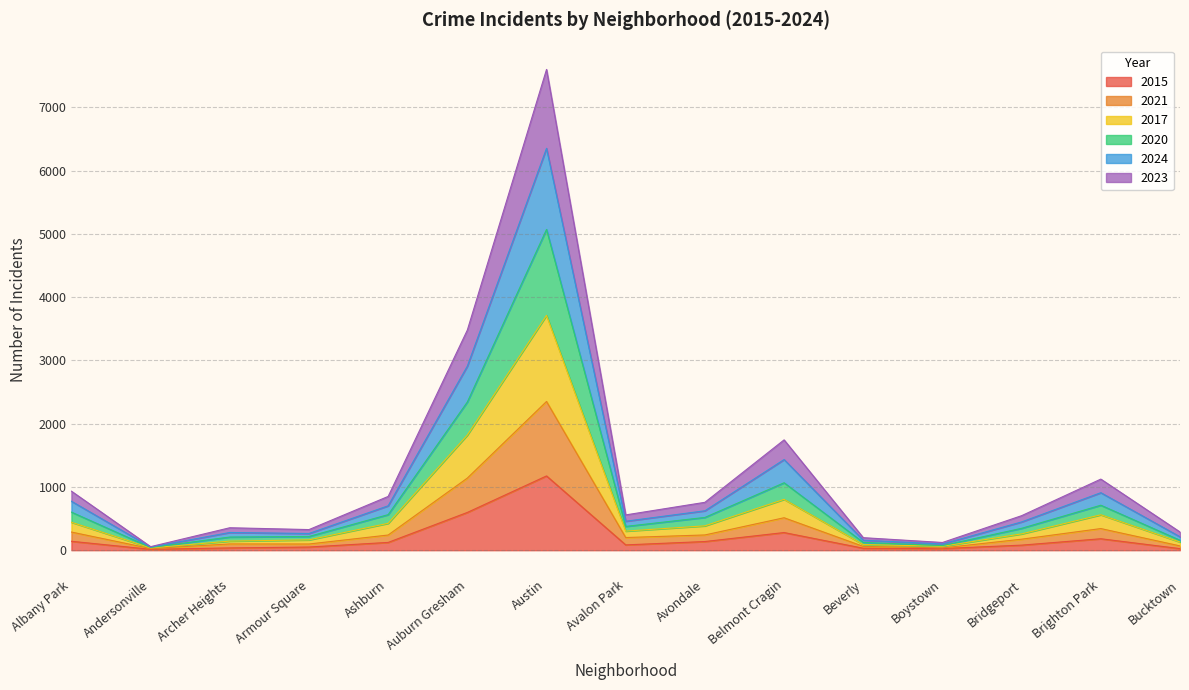

List the series in order of their peak value, lowest first.

2015, 2023, 2017, 2021, 2020, 2024